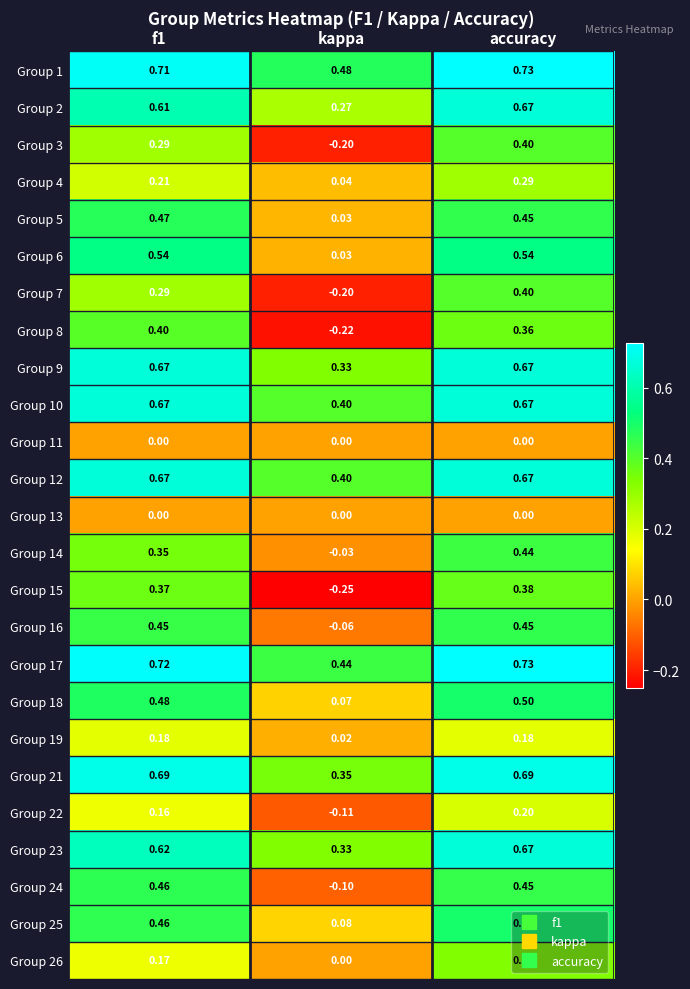

At how many categories does at least one series exceed 0?

3